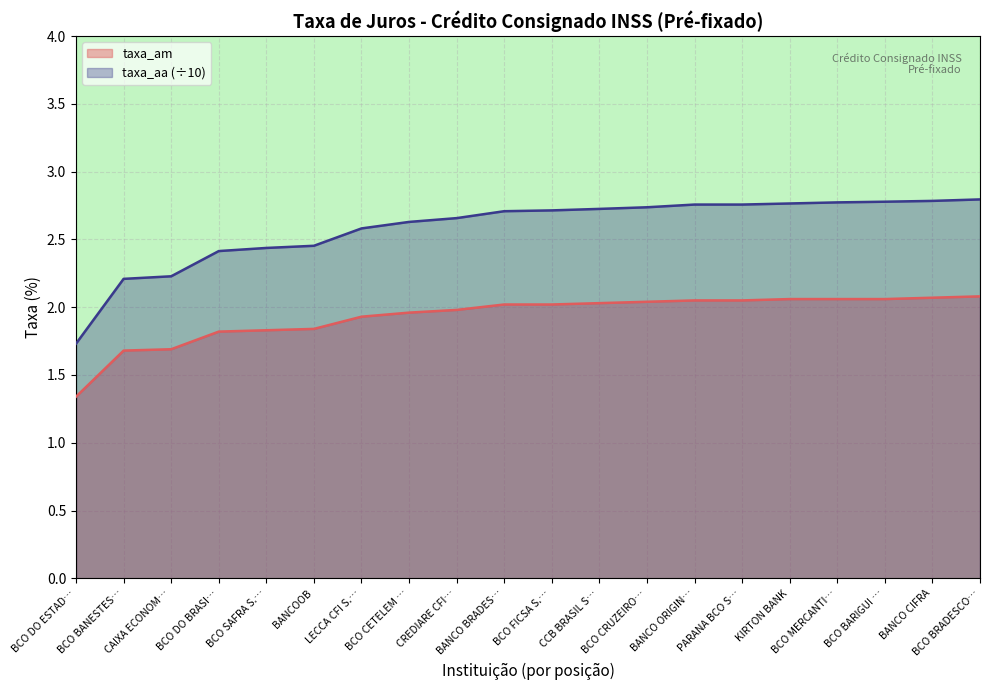

What is the greatest value displayed?

2.8